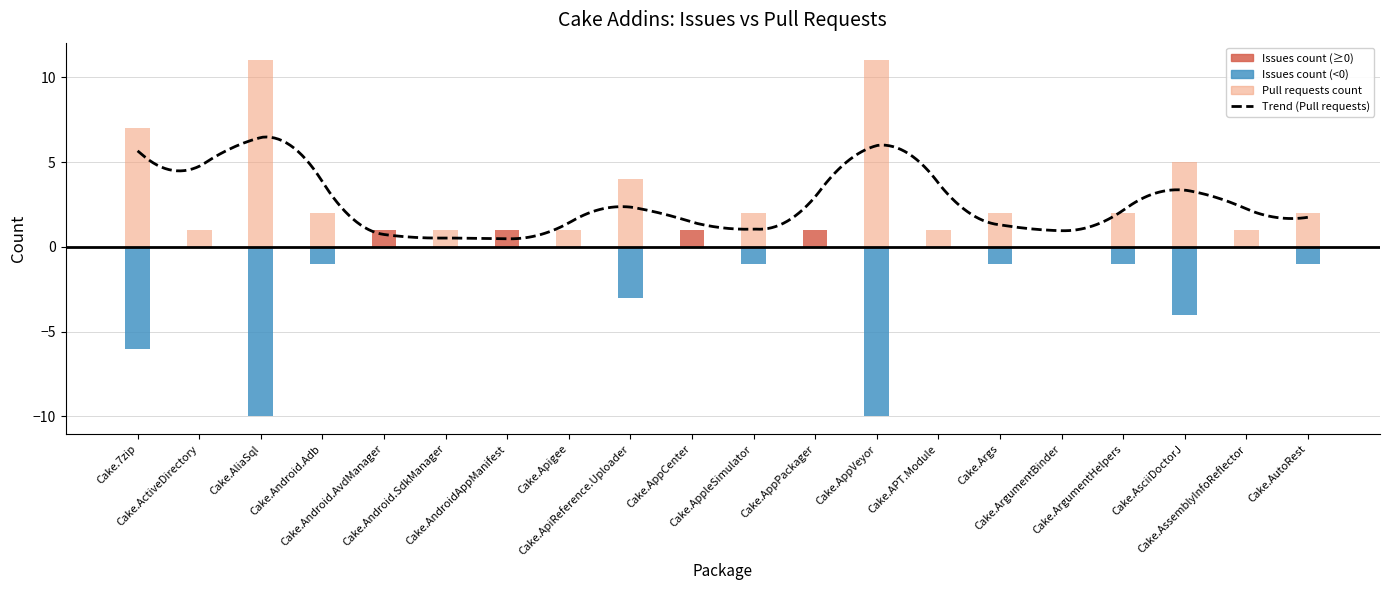

Where does the Pull requests count series first go above 2?

Cake.7zip